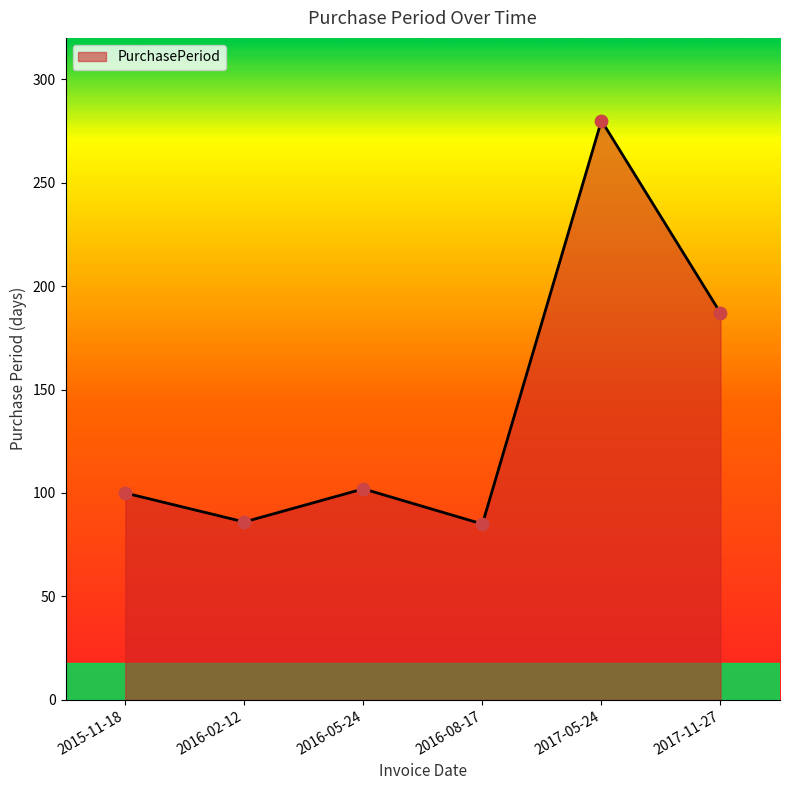

What is the change in value from 2015-11-18 to 2017-05-24?

+180